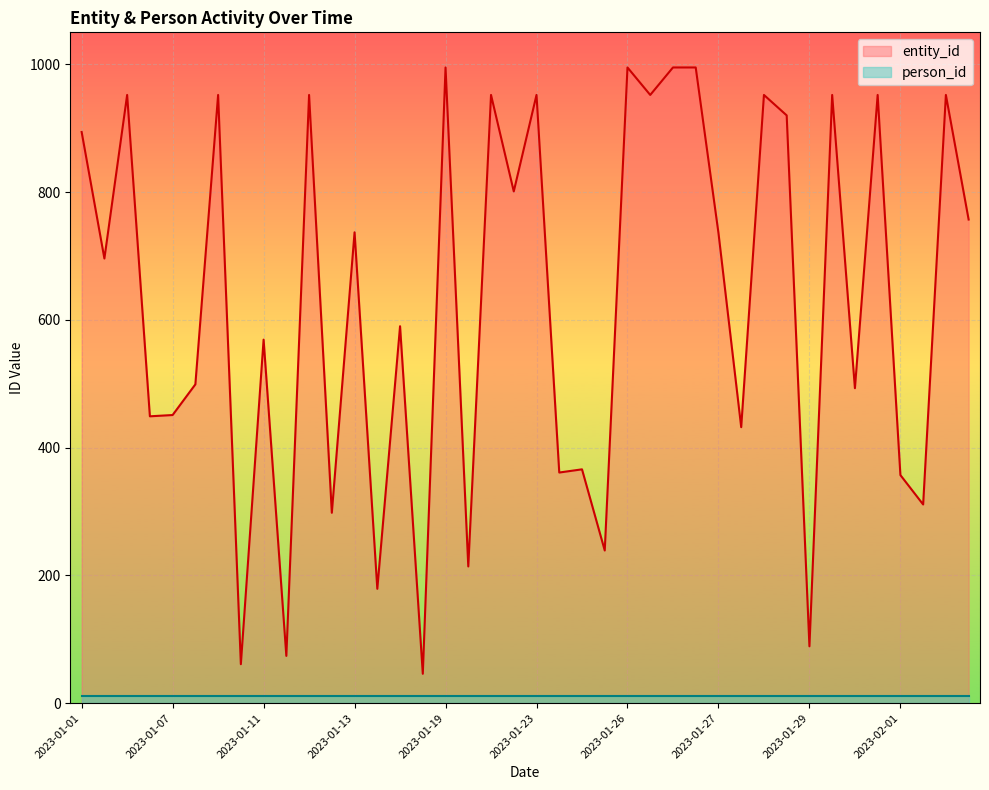

How many interior local valleys (lower than both neighbors) does the data have?

16